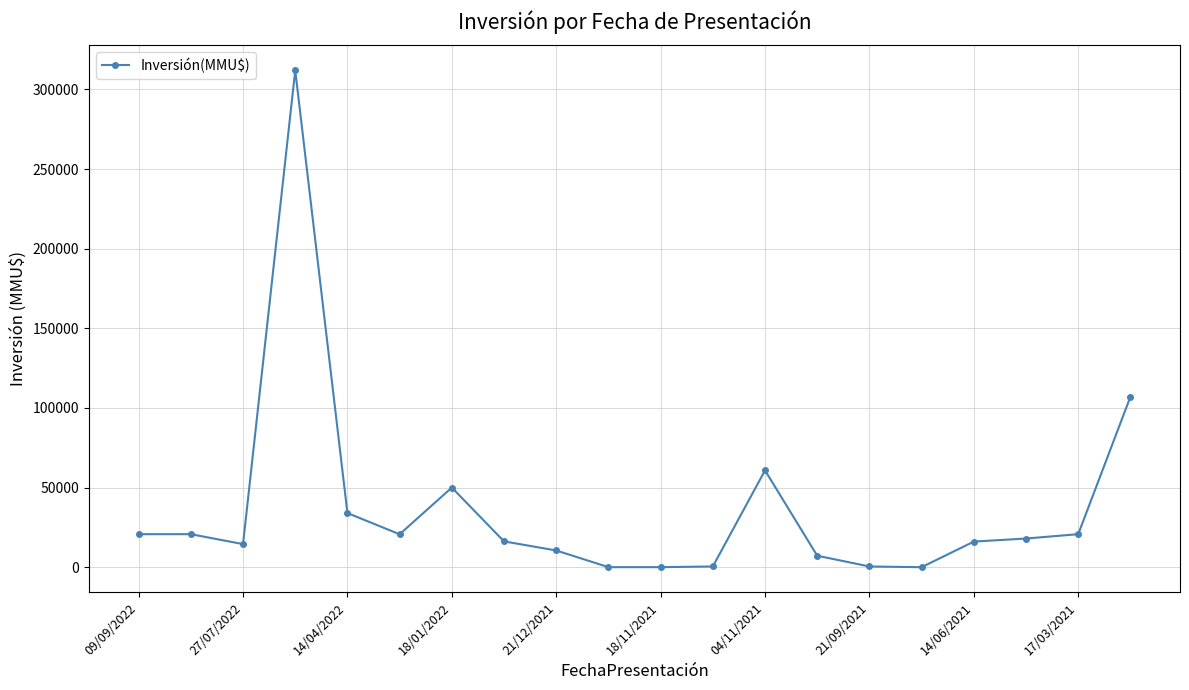

What is the maximum value shown in the chart?

312000